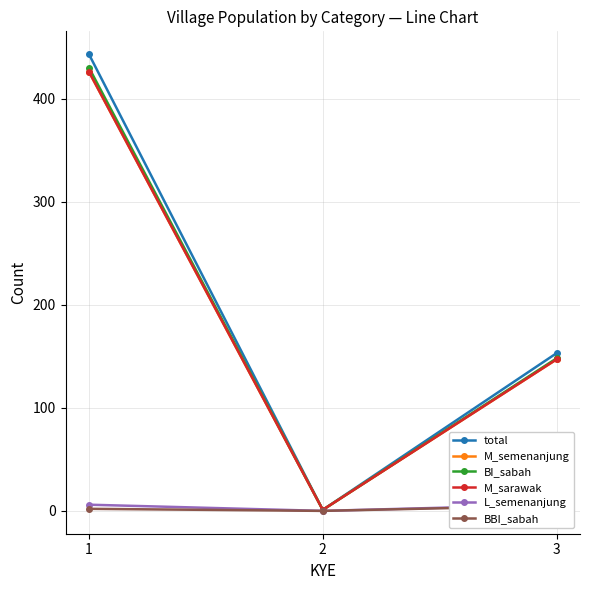

What is the spread (max minus min) of values at 2?

1